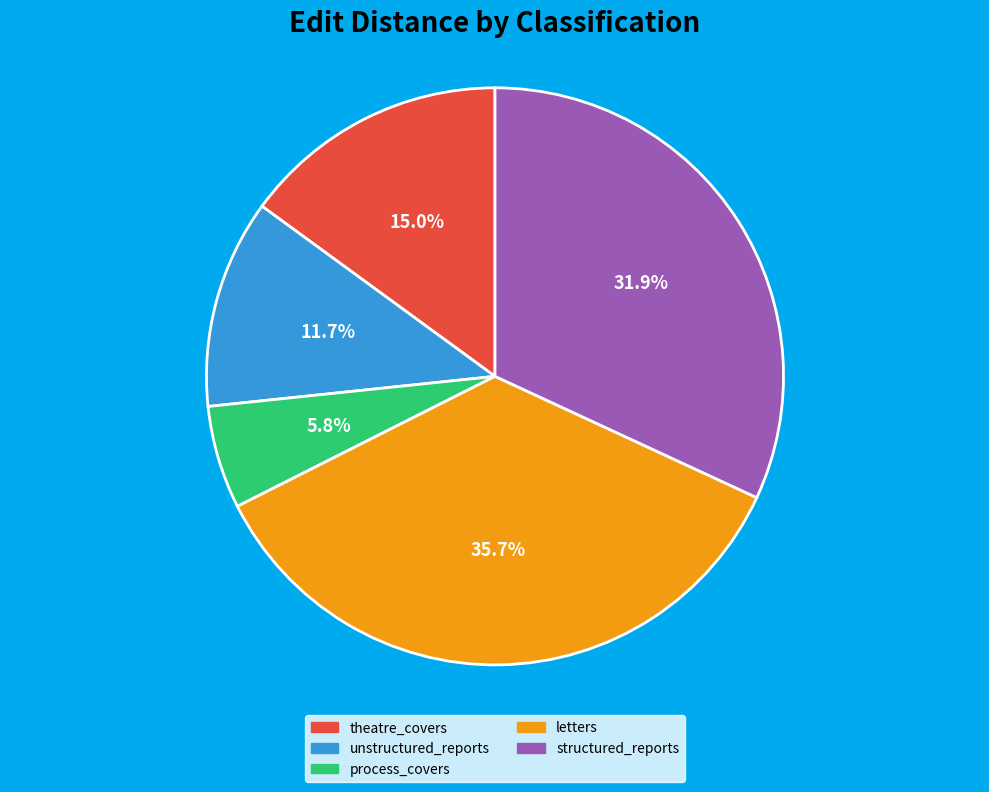

To the nearest percent, what is the average slice percentage?

20%